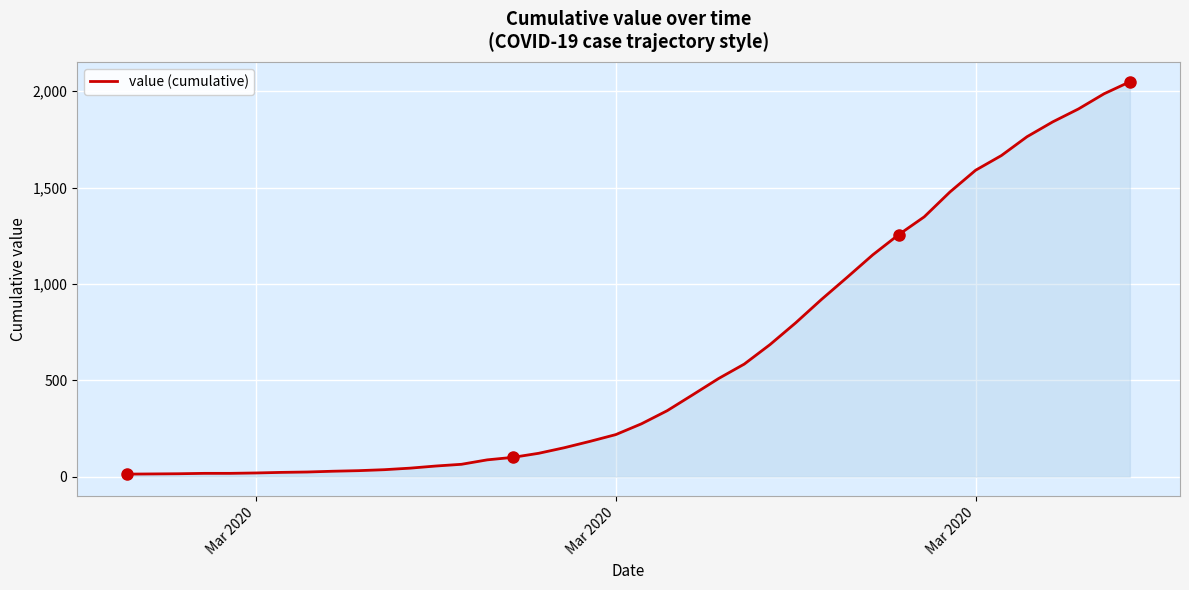

What is the maximum value shown in the chart?

2049